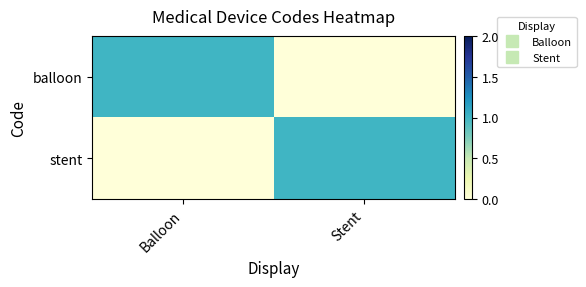

Which series has the largest range (max minus min)?

balloon